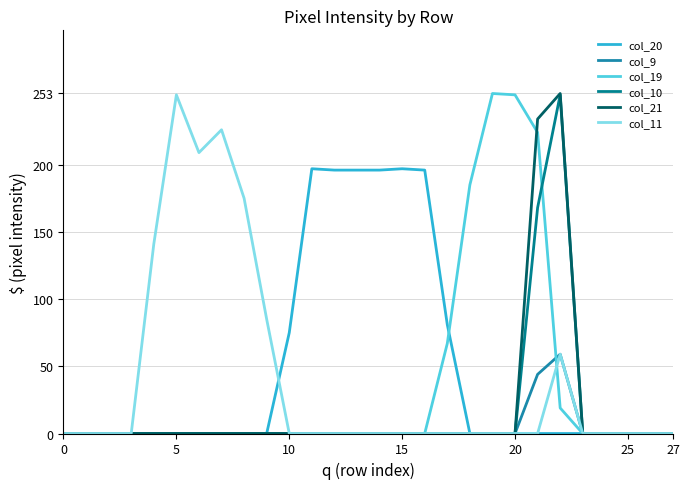

Reading right to left, list all the values displayed in this chart.

col_20: 0	0	0	0	0	0	0	0	0	0	81	196	197	196	196	196	197	75	0	0	0	0	0	0	0	0	0	0
col_9: 0	0	0	0	0	59	44	0	0	0	0	0	0	0	0	0	0	0	0	0	0	0	0	0	0	0	0	0
col_19: 0	0	0	0	0	19	224	252	253	185	67	0	0	0	0	0	0	0	0	0	0	0	0	0	0	0	0	0
col_10: 0	0	0	0	0	252	168	0	0	0	0	0	0	0	0	0	0	0	0	0	0	0	0	0	0	0	0	0
col_21: 0	0	0	0	0	253	234	0	0	0	0	0	0	0	0	0	0	0	0	0	0	0	0	0	0	0	0	0
col_11: 0	0	0	0	0	59	0	0	0	0	0	0	0	0	0	0	0	0	85	175	226	209	252	141	0	0	0	0